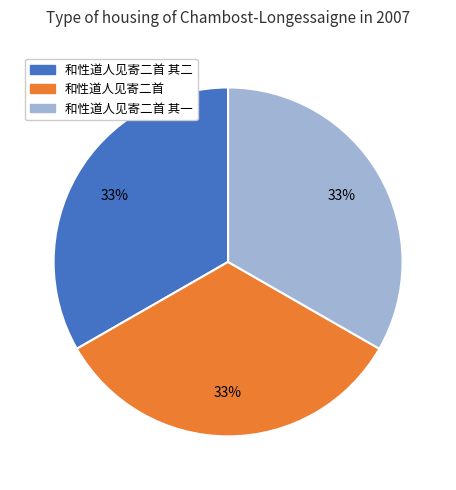

To the nearest percent, what is the average slice percentage?

33%